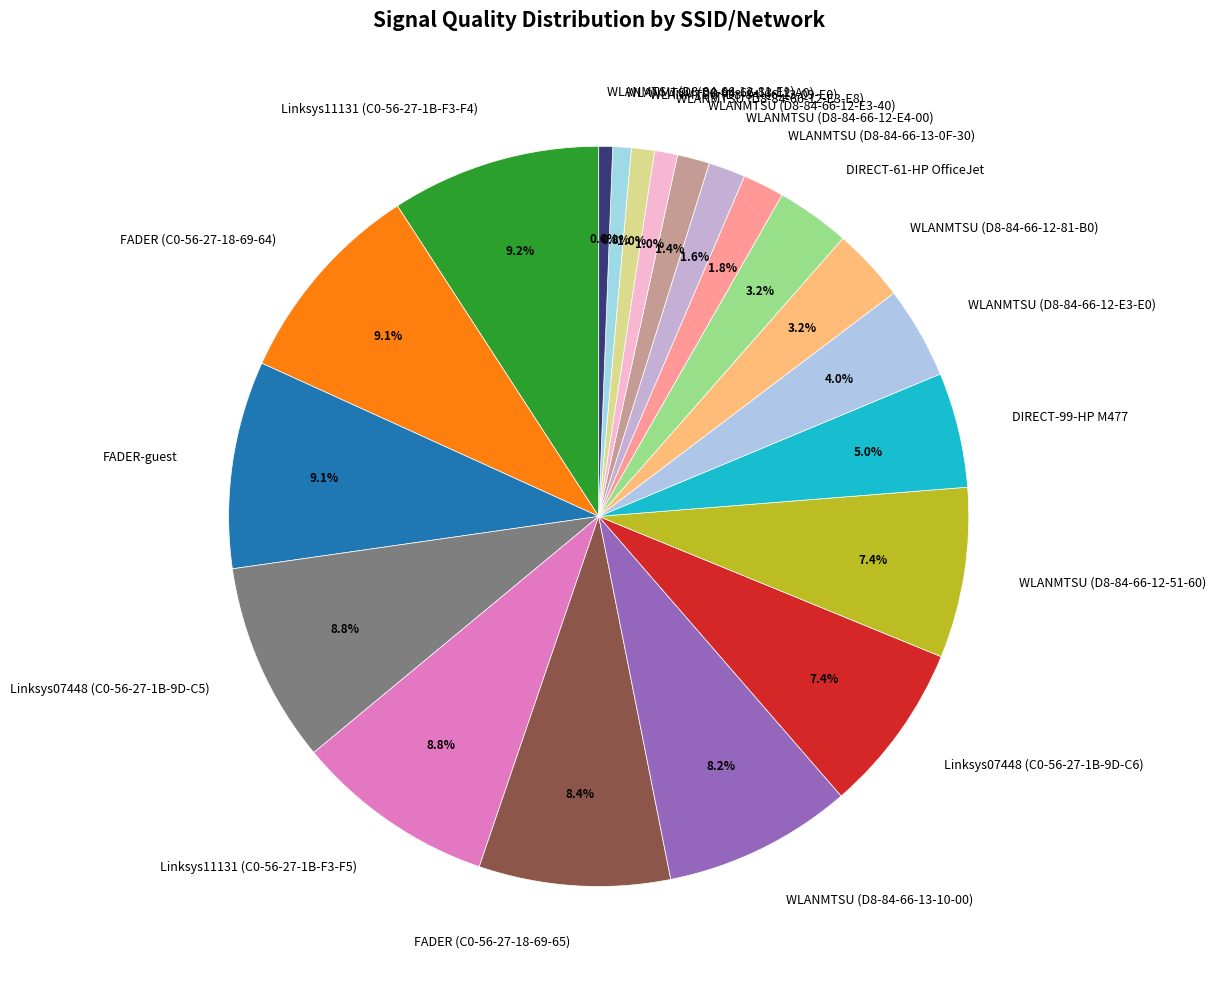

To the nearest percent, what is the difference between the WLANMTSU (D8-84-66-12-E3-40) and FADER (C0-56-27-18-69-64) slice percentages?

8%